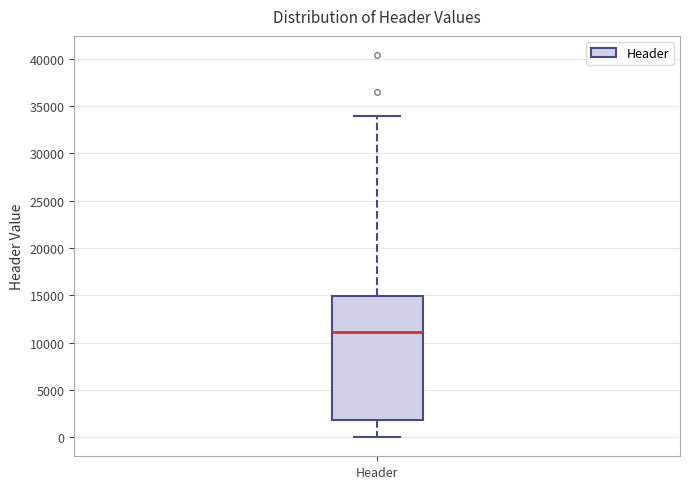

Where does the upper whisker of the box for Header end on the y-axis? The values are not printed on the chart, so give them approximately, as read against the axis.

34000